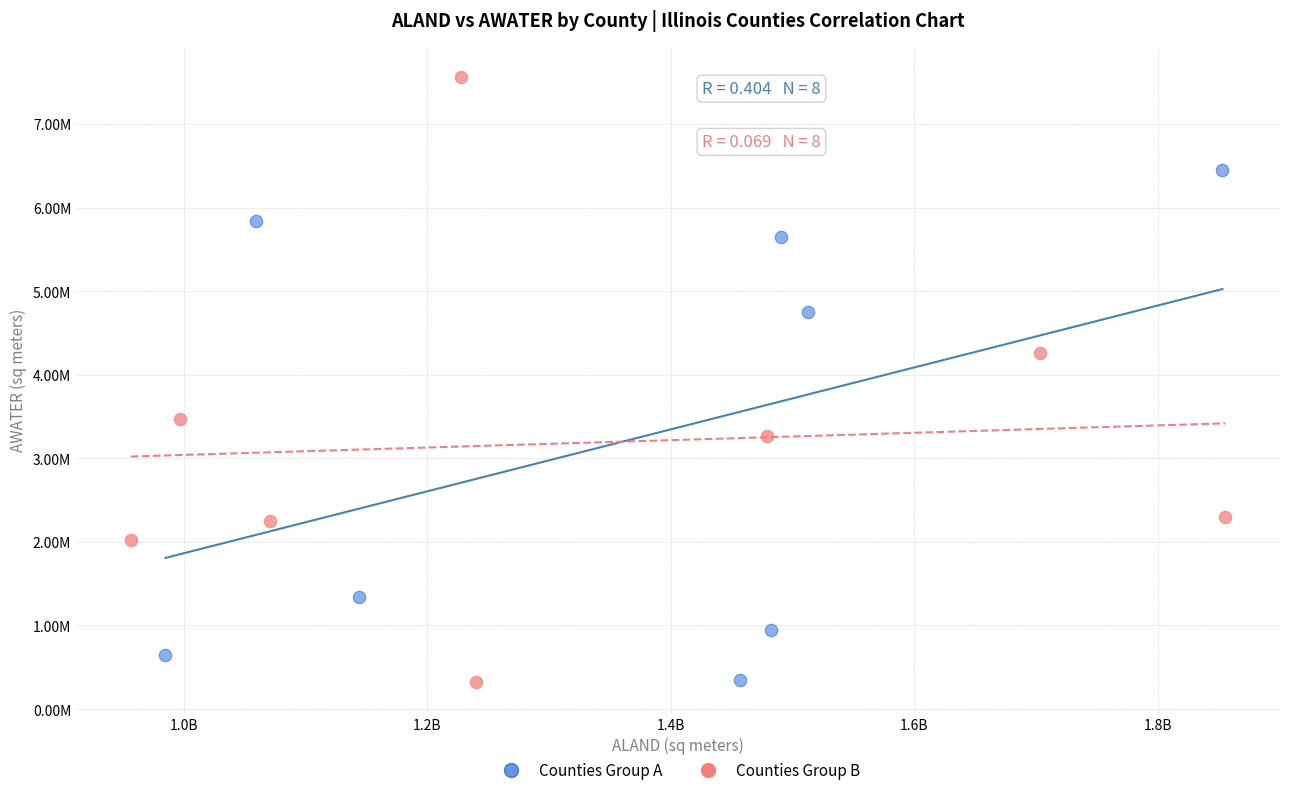

What are all the series names shown in the legend?

Counties Group A, Counties Group B